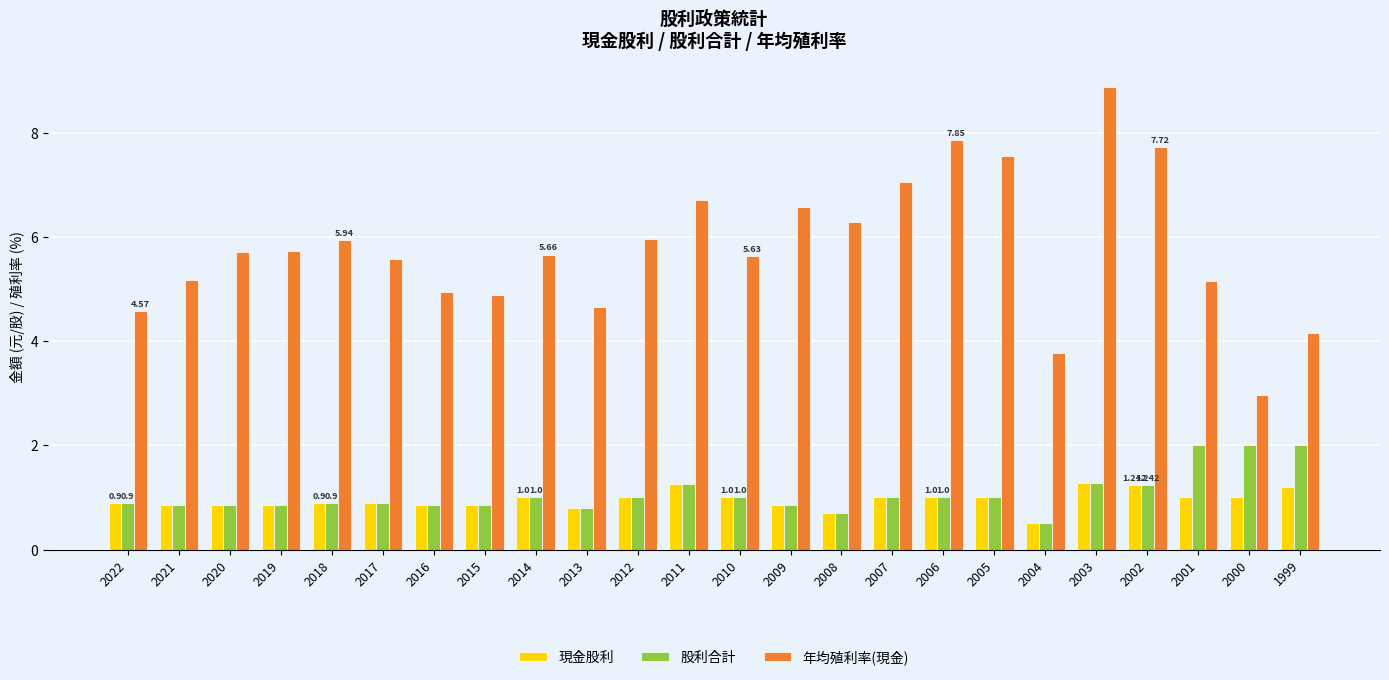

Which category has the lowest value across all series?

2004